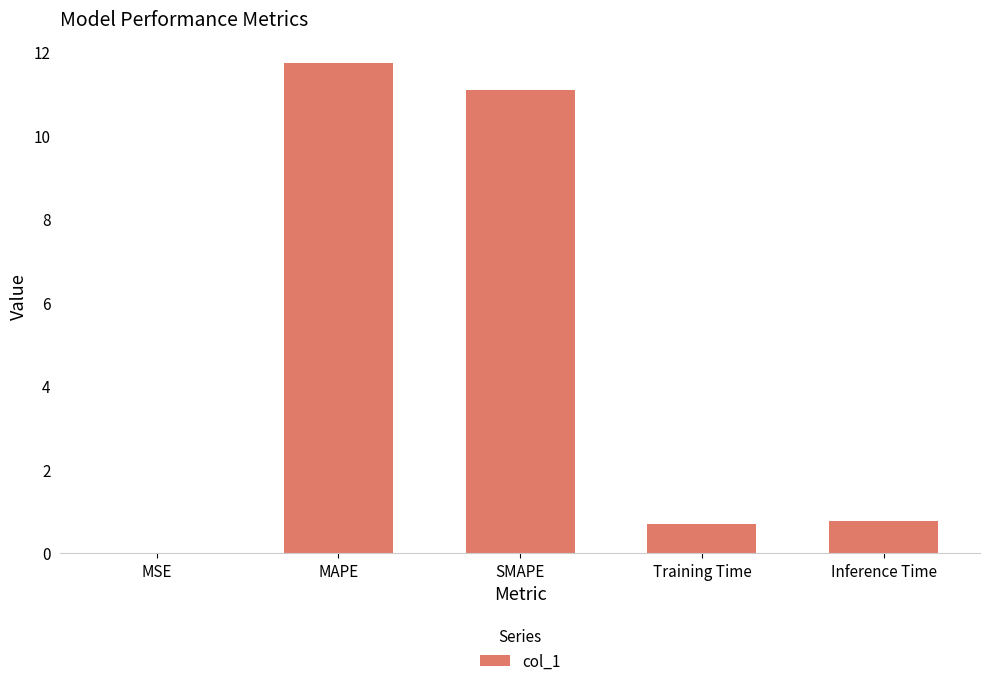

Between MAPE and Training Time, which is larger?

MAPE